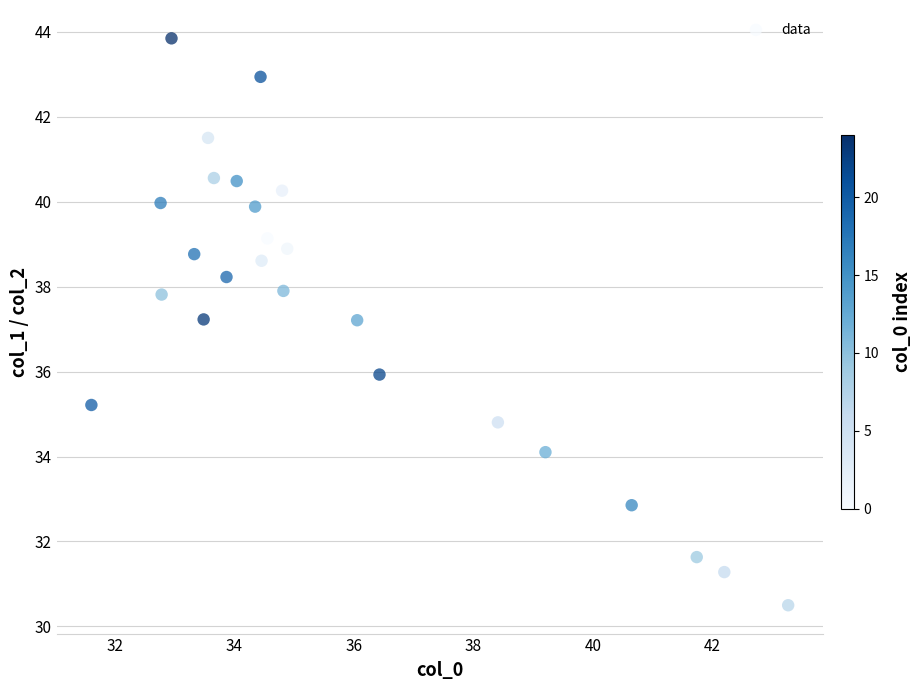

What is the range of X values (max minus min)?

11.7